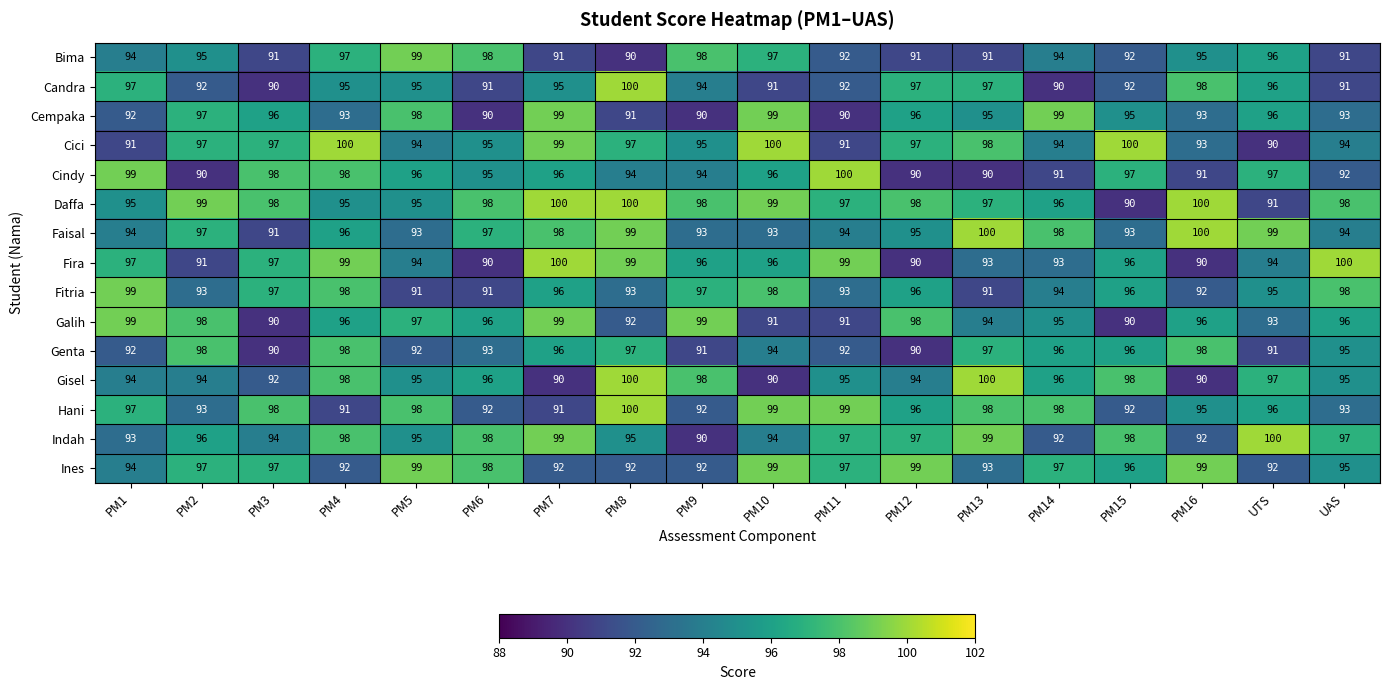

What is the spread (max minus min) of values at PM16?

10